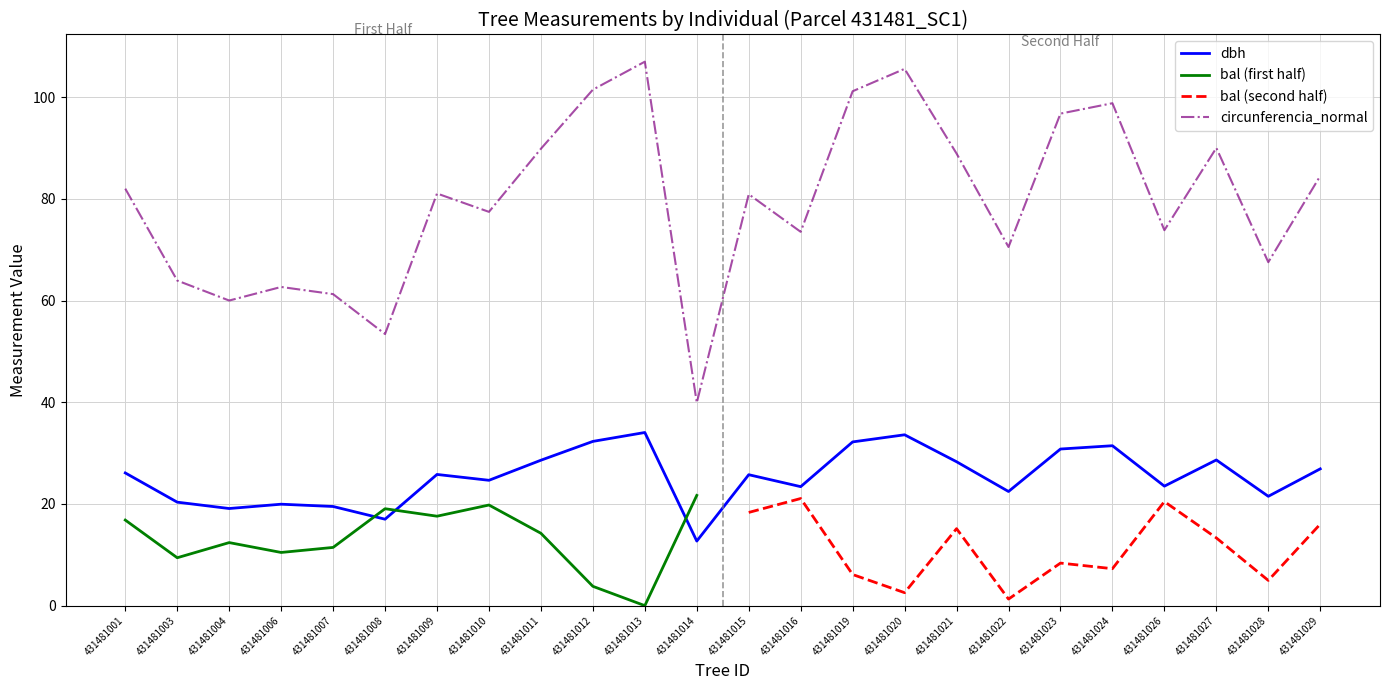

True or false: circunferencia_normal has a value of 90.0 at 431481027.

True